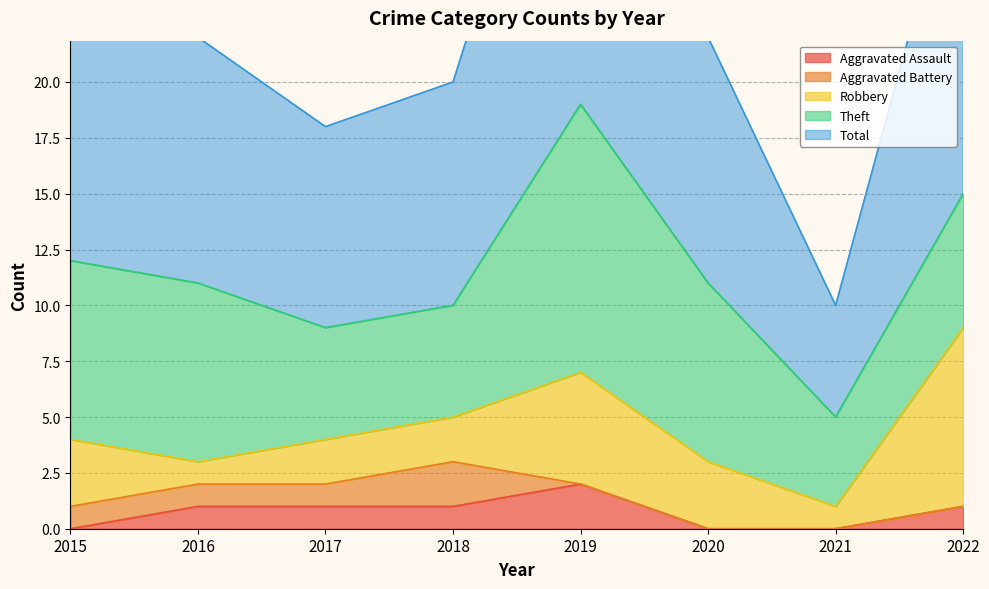

What are all the series names shown in the legend?

Aggravated Assault, Aggravated Battery, Robbery, Theft, Total